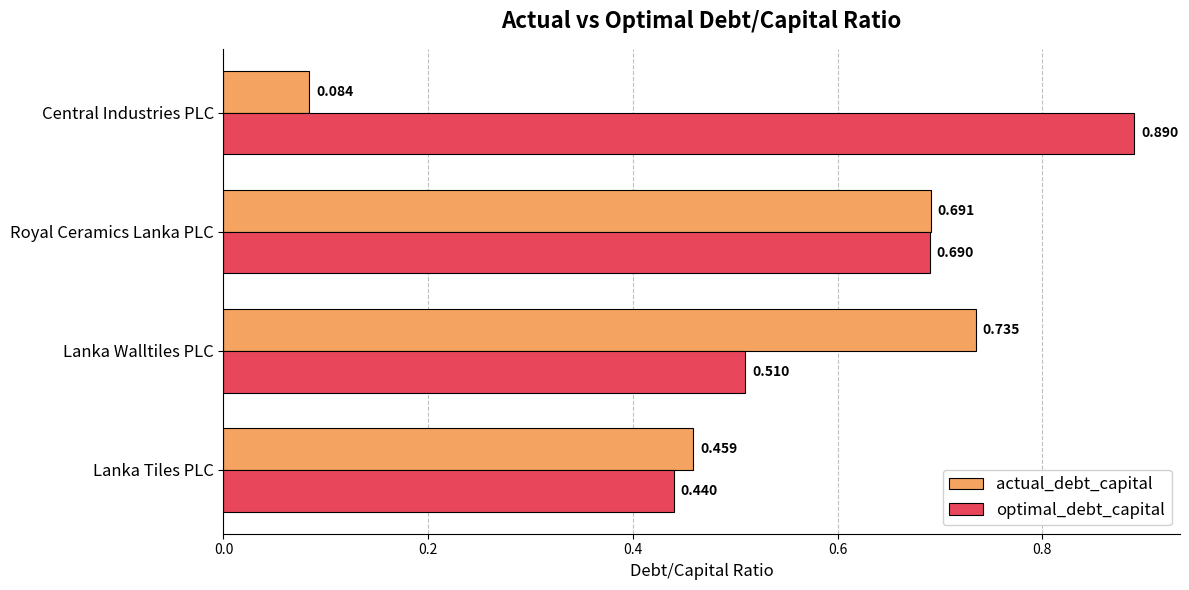

At which category is the sum across all series the highest?

Royal Ceramics Lanka PLC